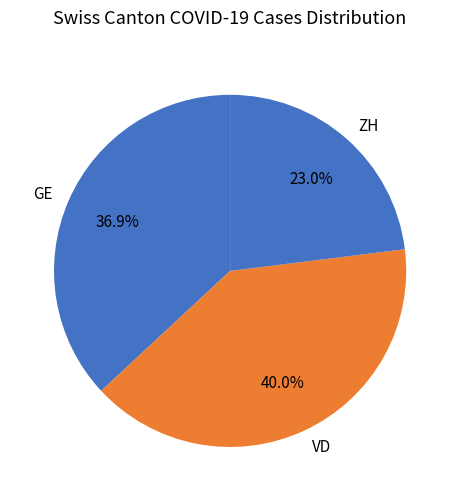

Which has a higher value, ZH or VD?

VD